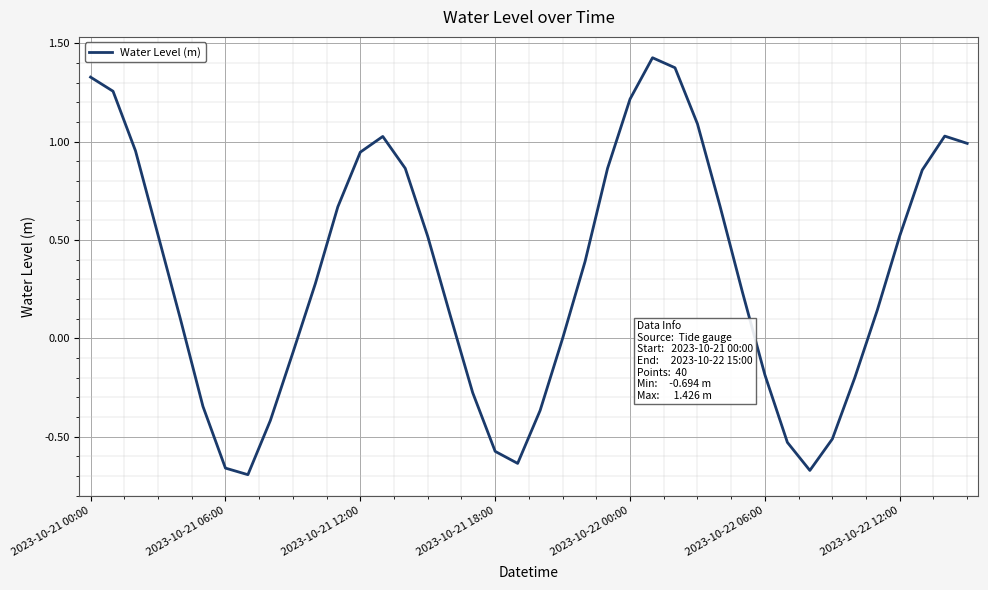

What is the difference between the maximum and minimum values?

2.1